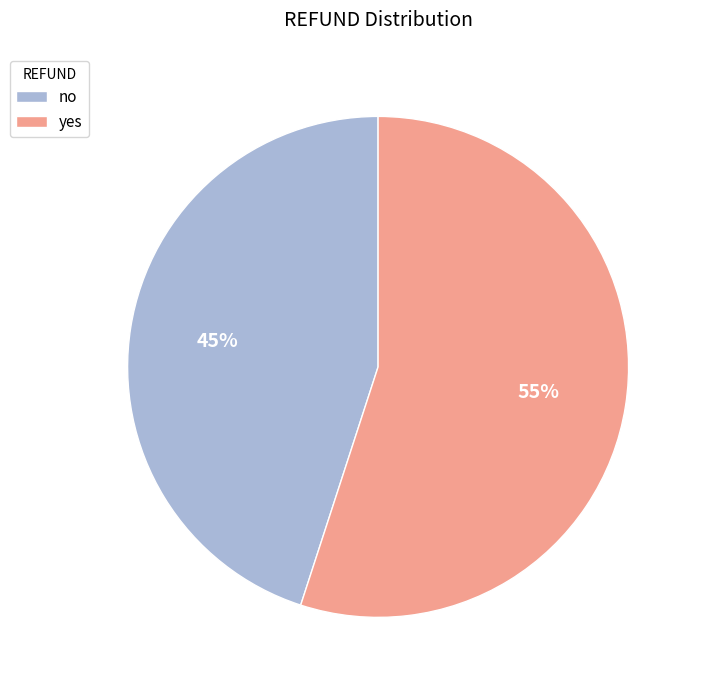

To the nearest percent, what percentage of the pie is no?

45%